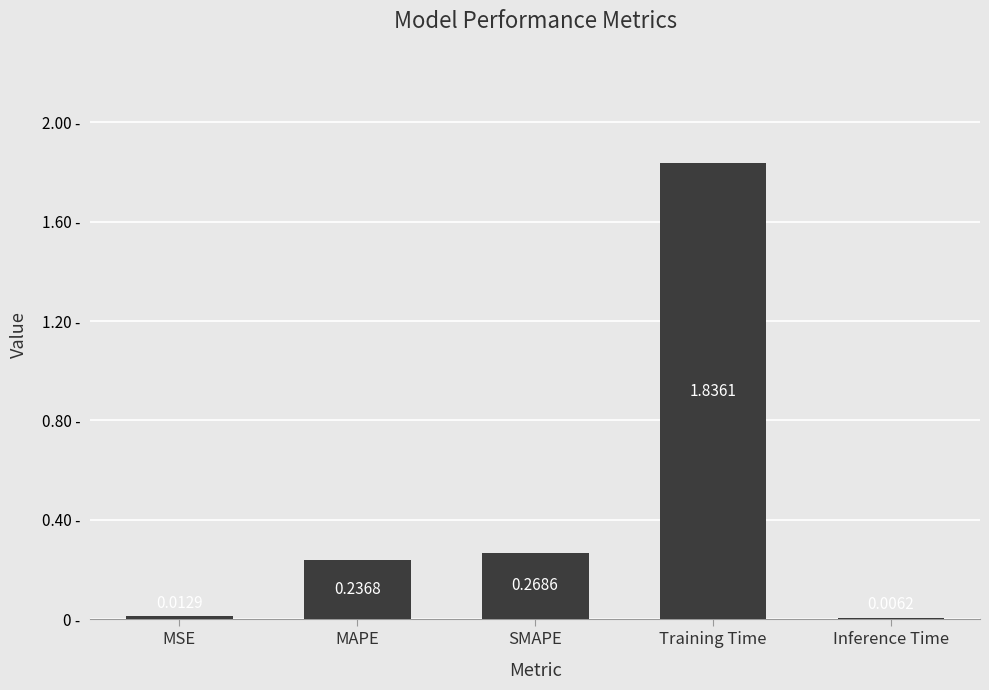

Which category has the highest value across all series?

Training Time